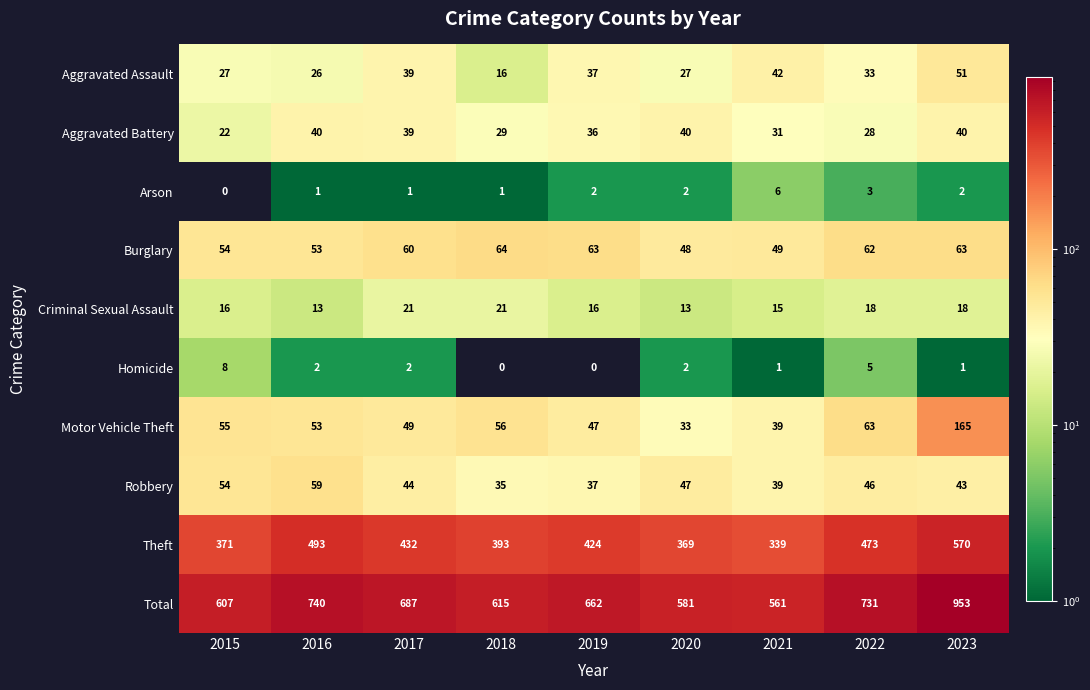

True or false: Theft has a value of 570 at 2023.

True